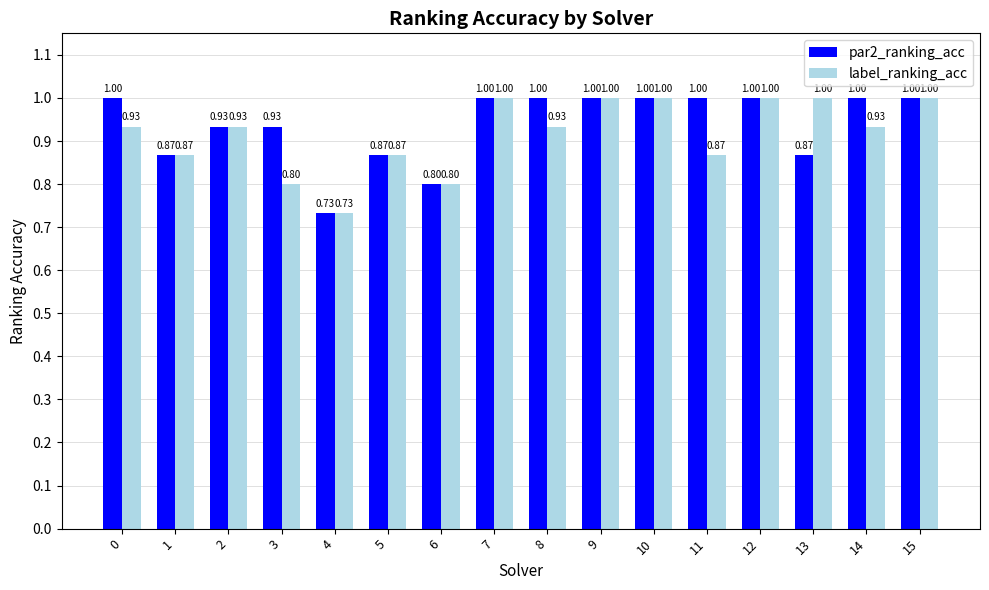

What is the value of the par2_ranking_acc bar at the 11th from the left?

1.0